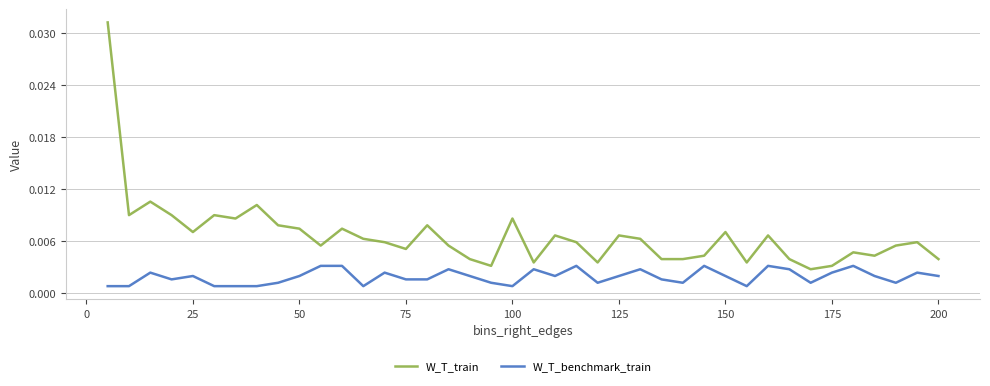

True or false: W_T_benchmark_train and W_T_train intersect in this chart.

False